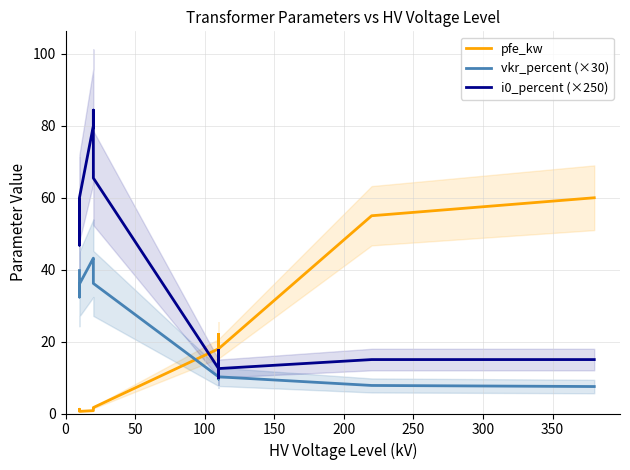

What are all the series names shown in the legend?

pfe_kw, vkr_percent (×30), i0_percent (×250)